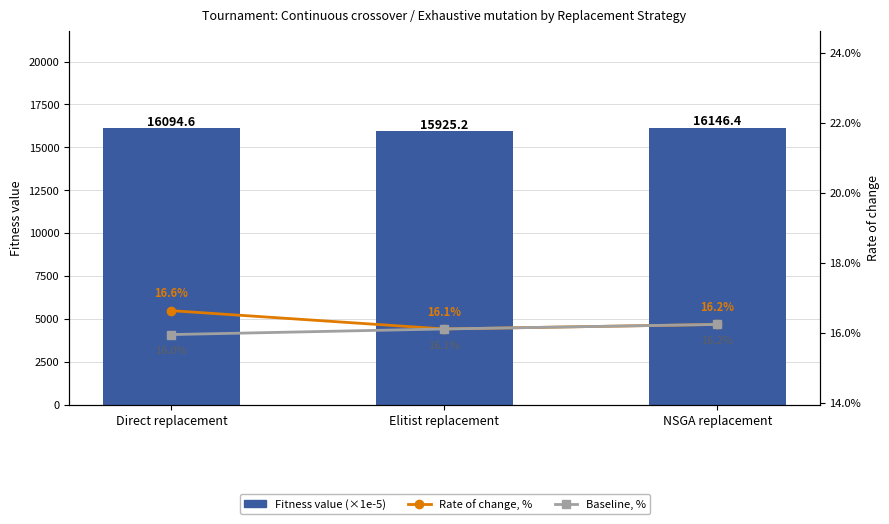

How many values in the Baseline, % series are below 16?

1